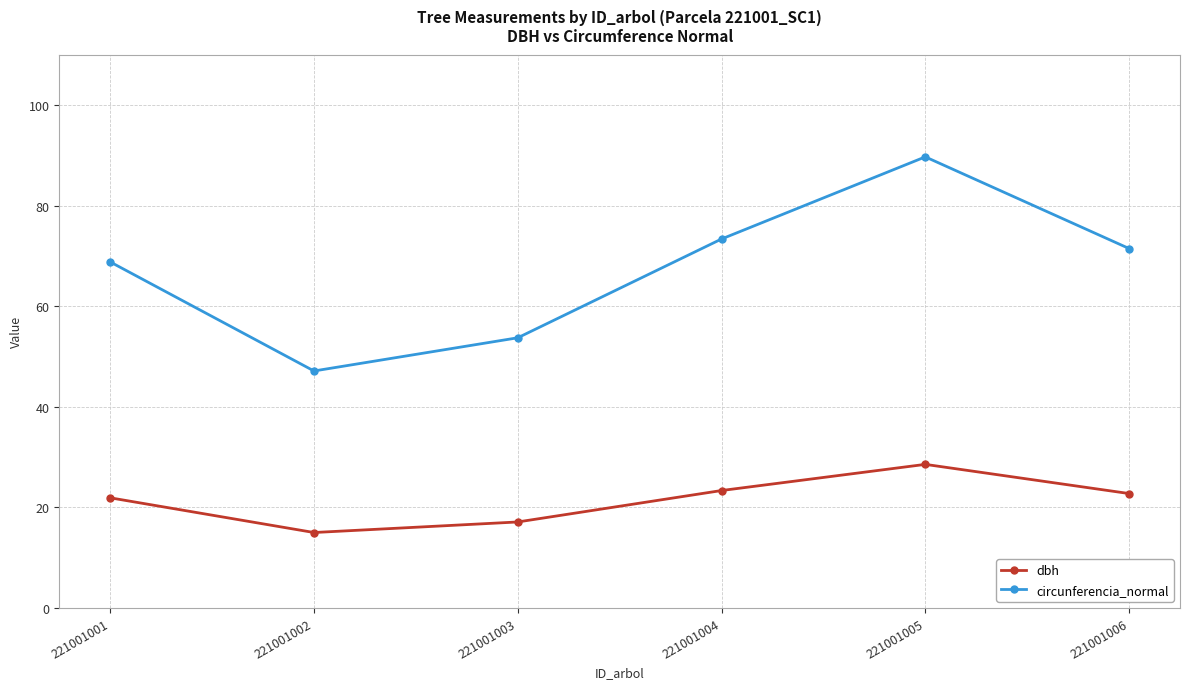

Is it true that dbh equals 40.3 at 221001006?

False